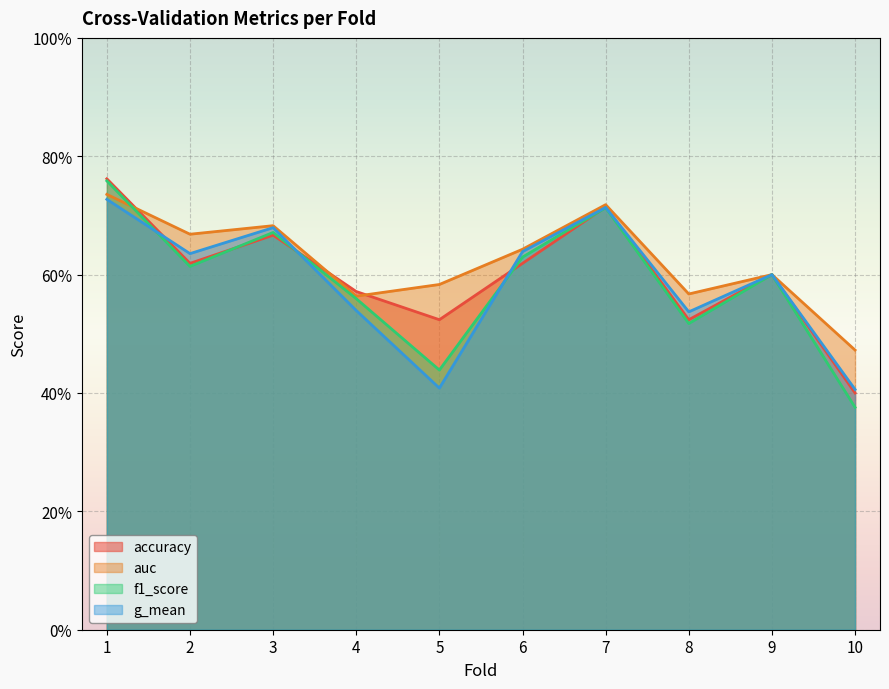

What is the average value of the f1_score series?

0.6